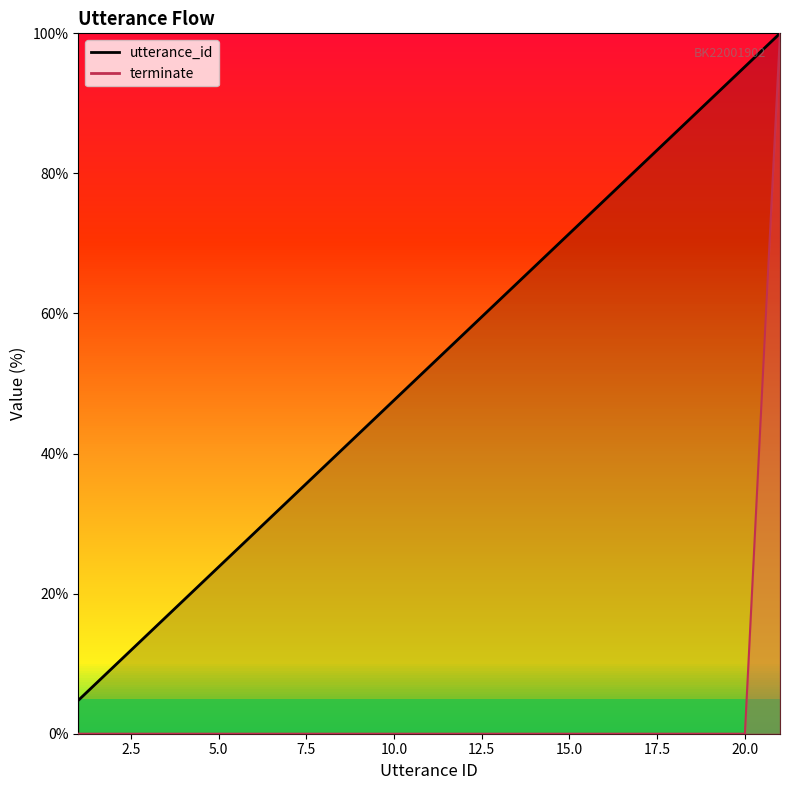

Which series has the largest total across all categories?

utterance_id_line